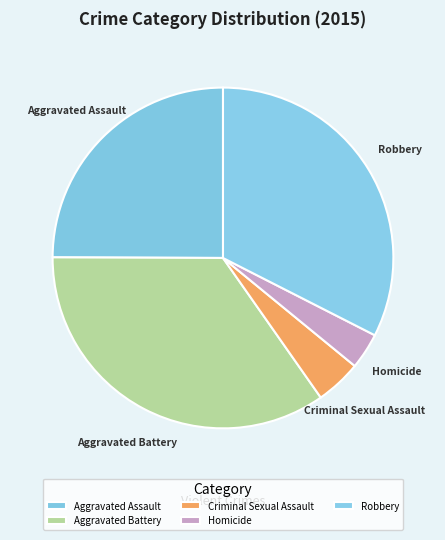

Approximately how many times larger is the value at Criminal Sexual Assault compared to Homicide?

1.3